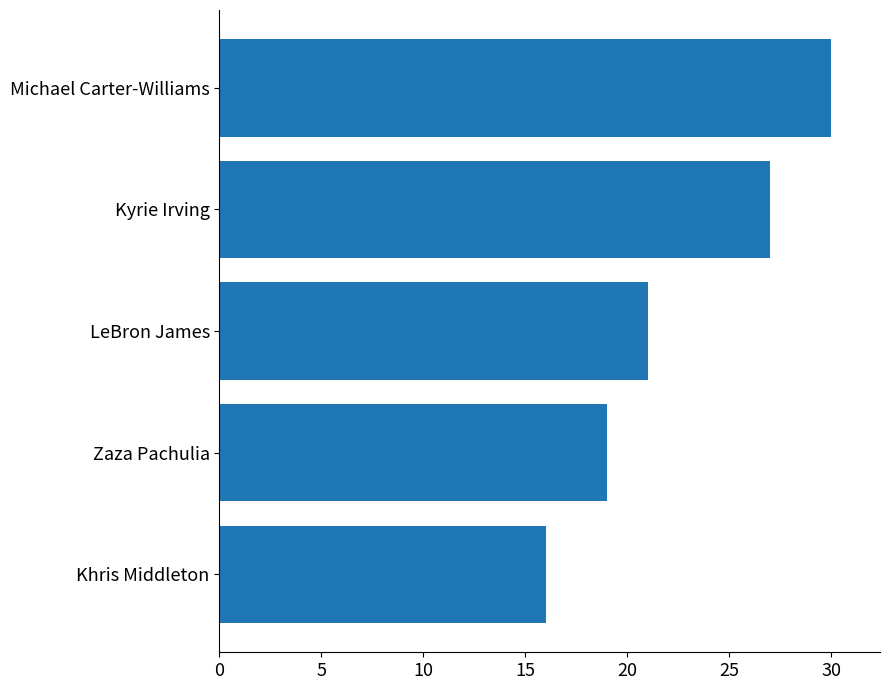

Approximately how many times larger is the value at Michael Carter-Williams compared to Khris Middleton?

1.9